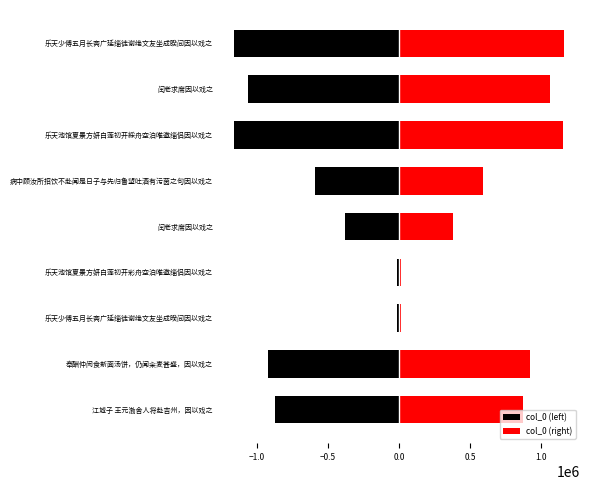

The col_0 (left) series shows -1532347 at 奉酬仲闵食新面汤饼，仍闻籴麦甚盛，因以戏之. True or false?

False